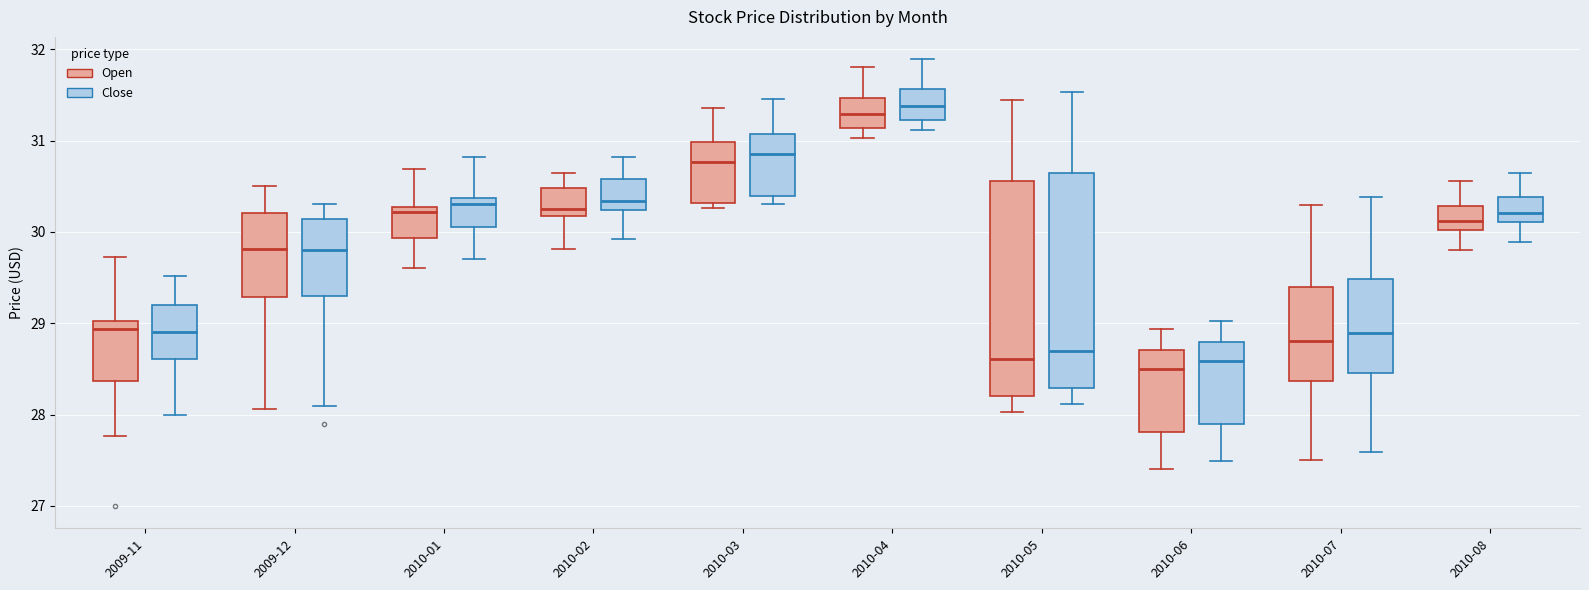

Where does the lower whisker of the box for 2010-01 (Close) end on the y-axis? The values are not printed on the chart, so give them approximately, as read against the axis.

29.7